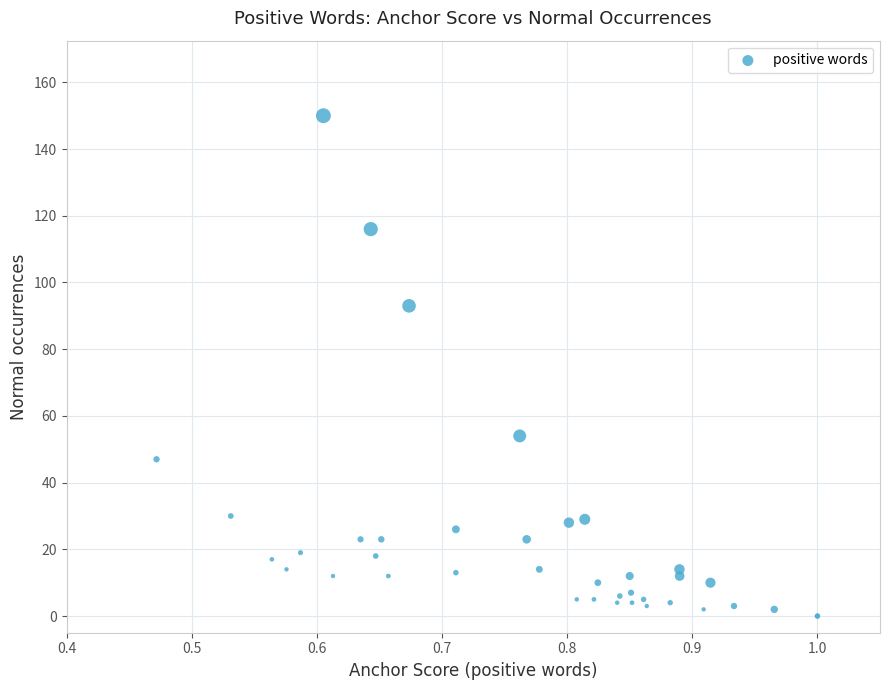

What Y value in the scatter plot is closest to 75?

93